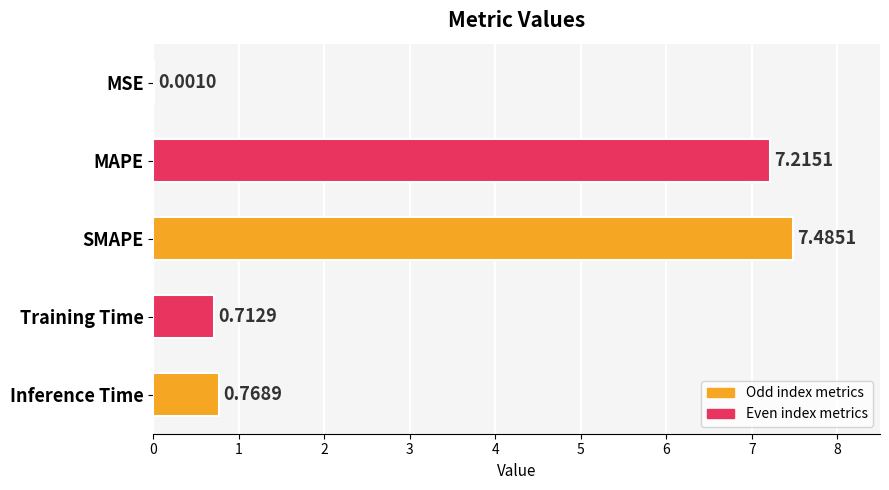

What is the sum of the values at Inference Time and Training Time?

1.5